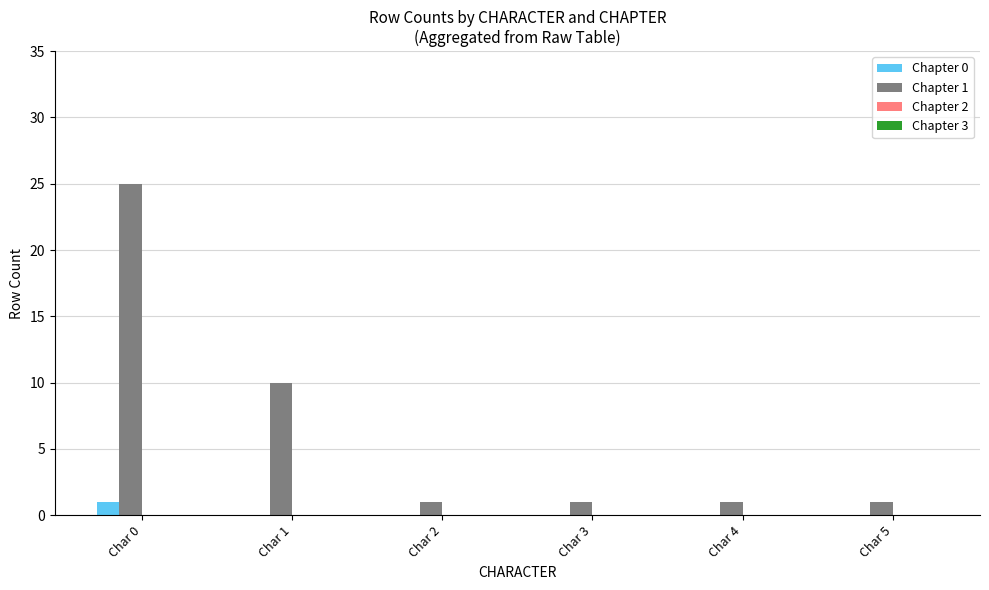

What is the total value across all series at Char 4?

1